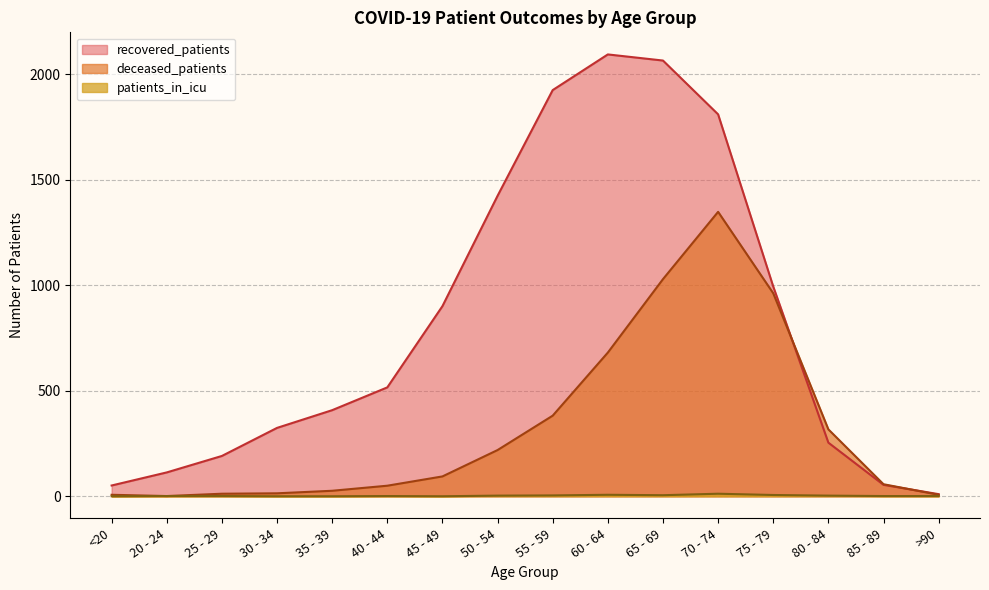

Rank the series by their average value, from lowest to highest.

patients_in_icu, deceased_patients, recovered_patients